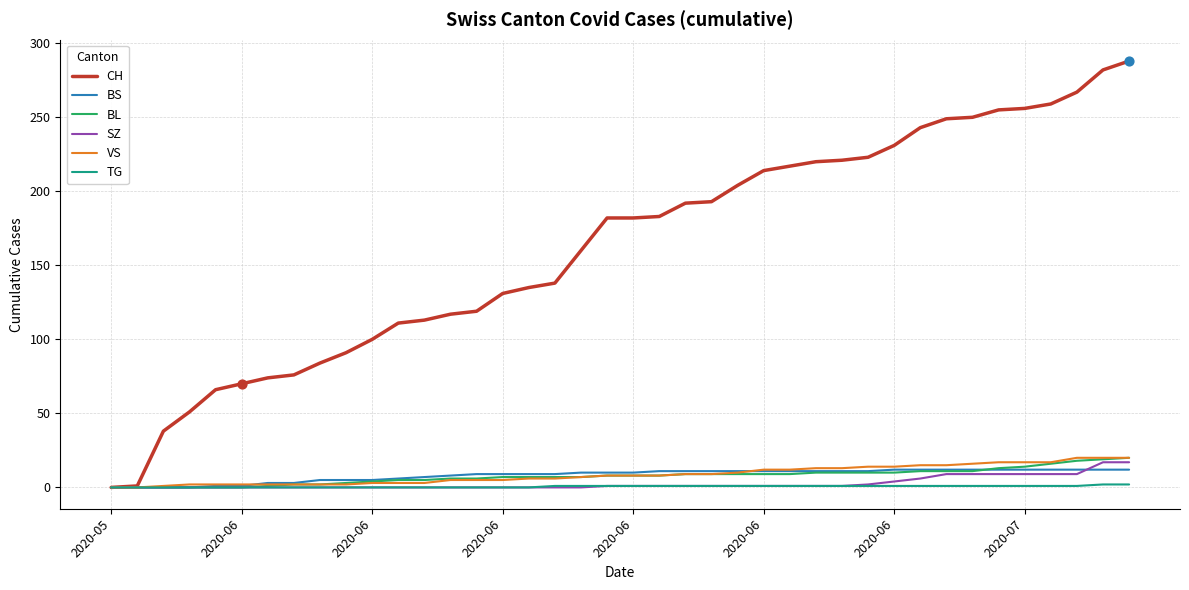

Which series has the widest spread of values?

CH